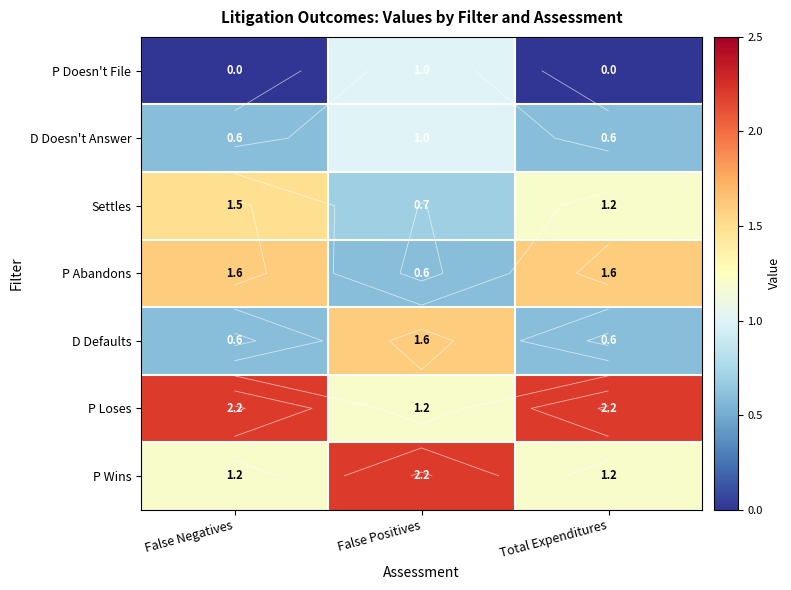

What is the sum of all P Abandons values?

3.8